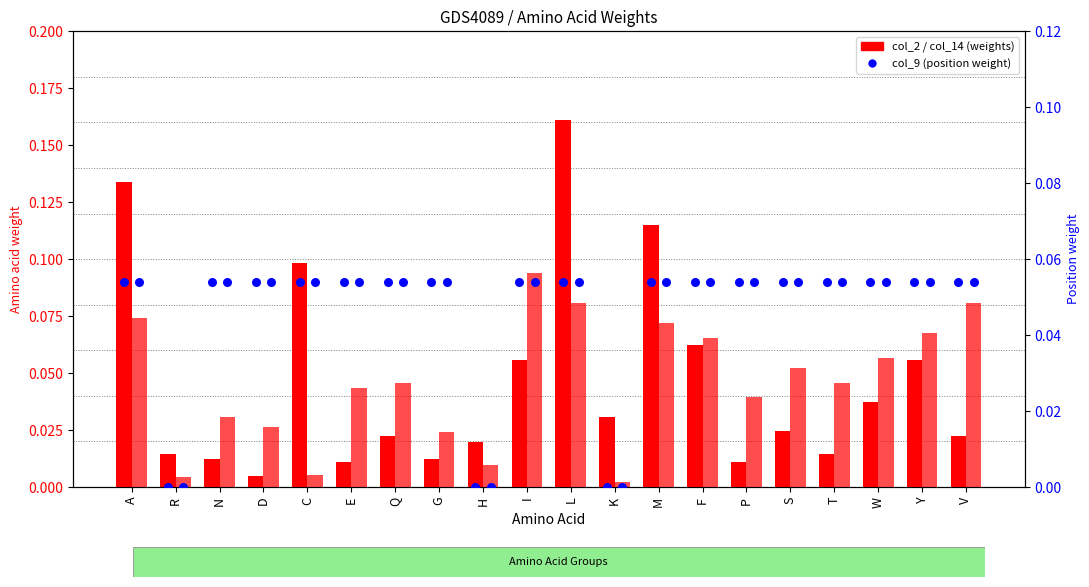

At which category is the sum across all series the highest?

L